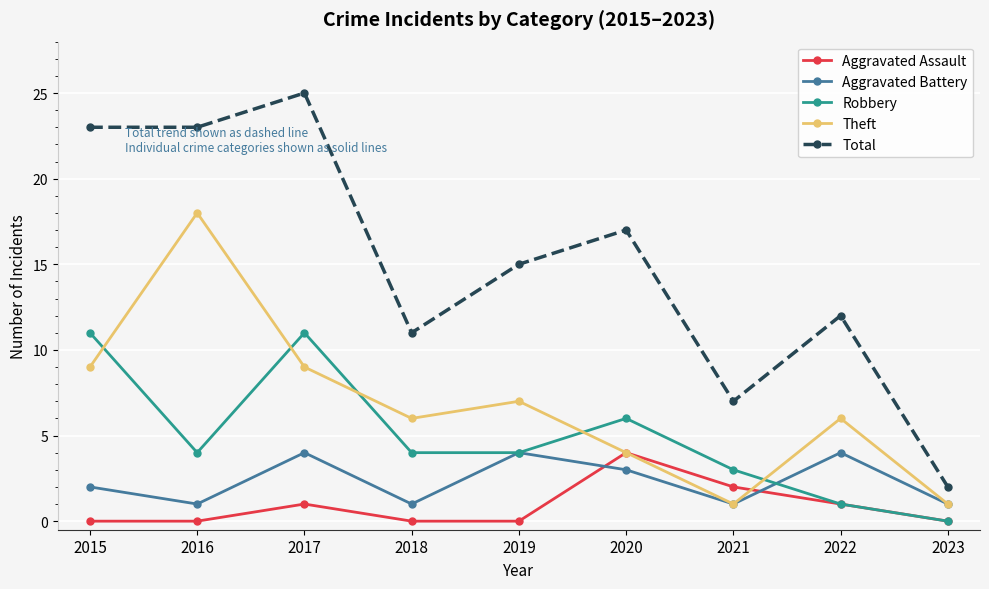

What is the difference between the maximum and minimum values in the Aggravated Battery series?

3